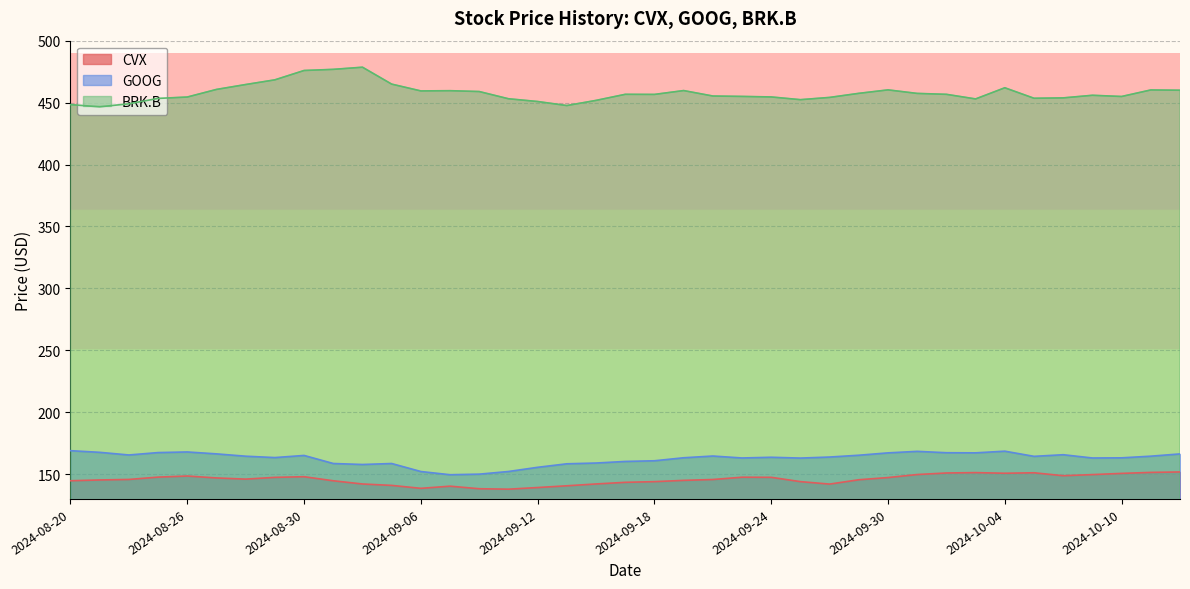

Is it true that GOOG equals 158.6 at 2024-09-03?

True